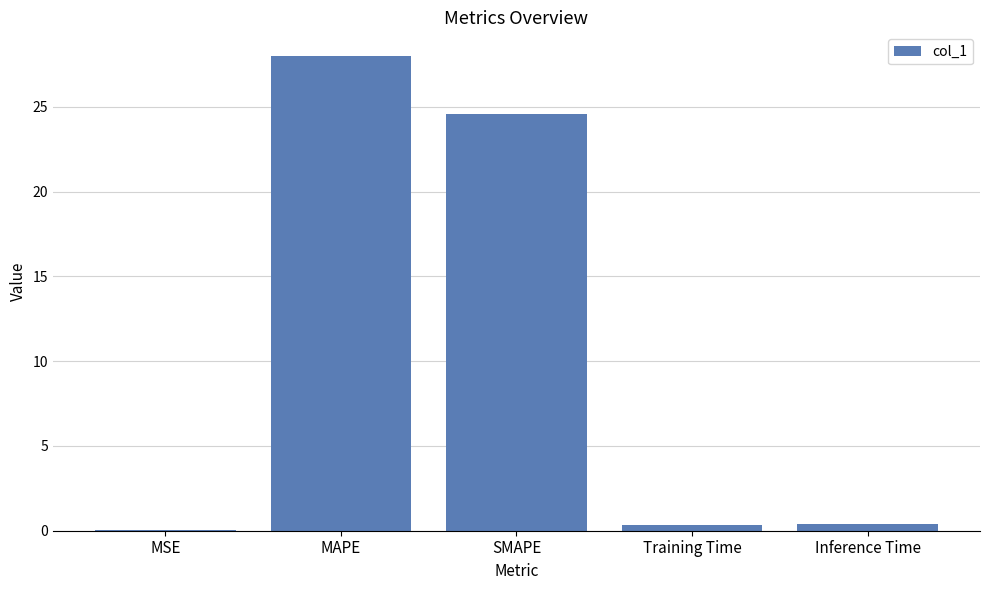

What is the difference between the values at Inference Time and SMAPE?

24.2